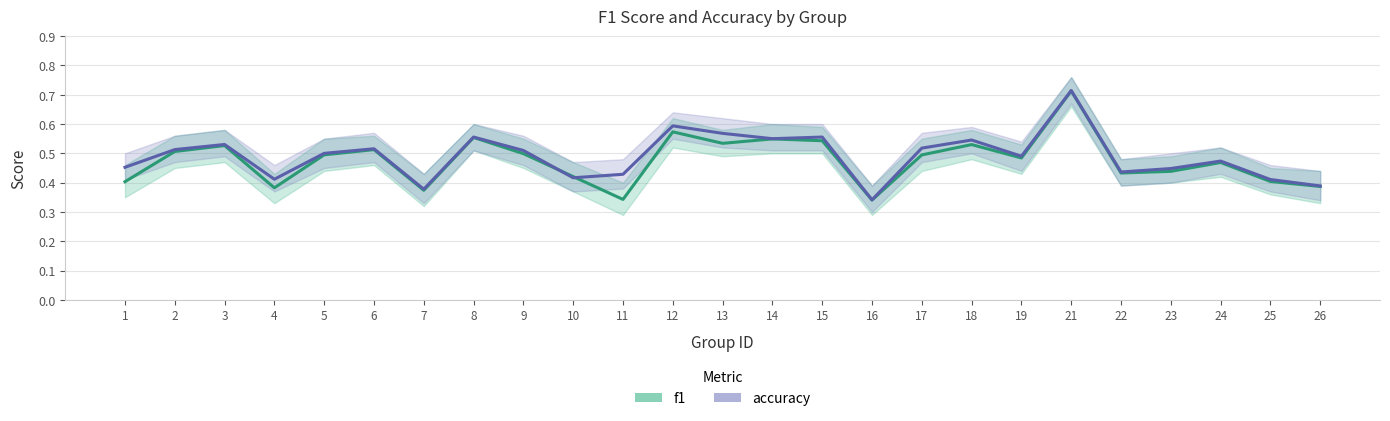

True or false: f1 and accuracy intersect in this chart.

True